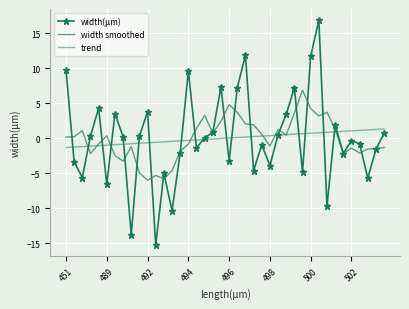

What is the label of the 15th point from the left?

14